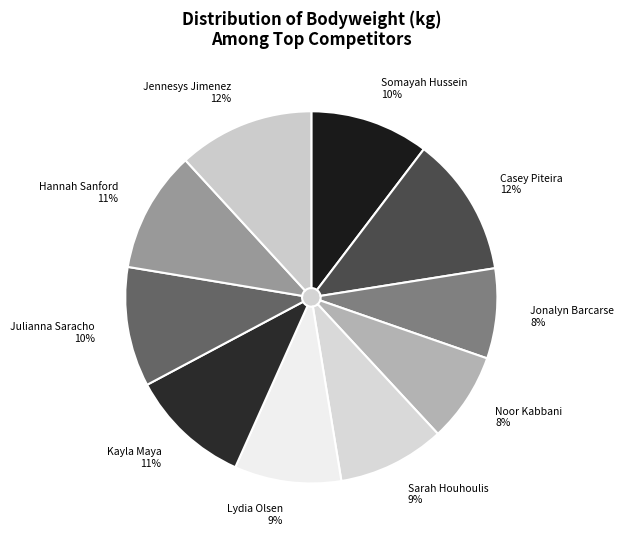

Count the number of slices in the pie.

10